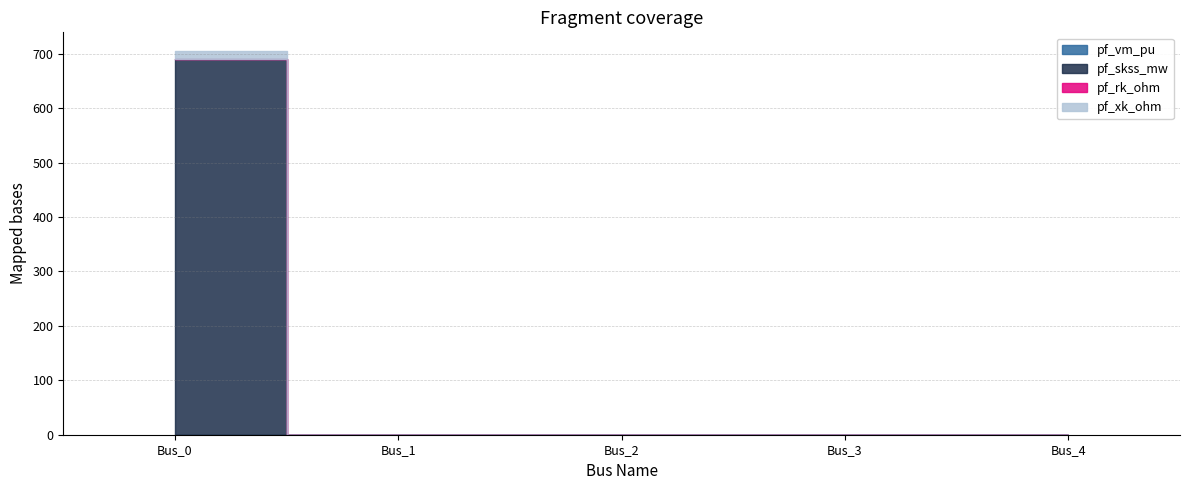

How many lines are shown in the chart?

4